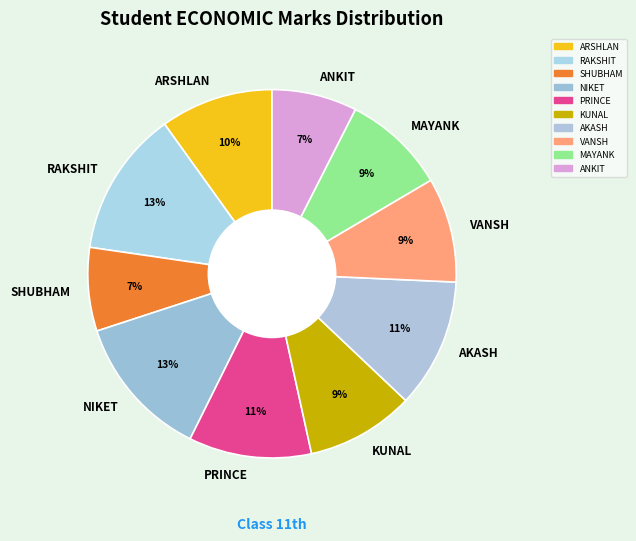

Is ANKIT the majority of the pie?

No